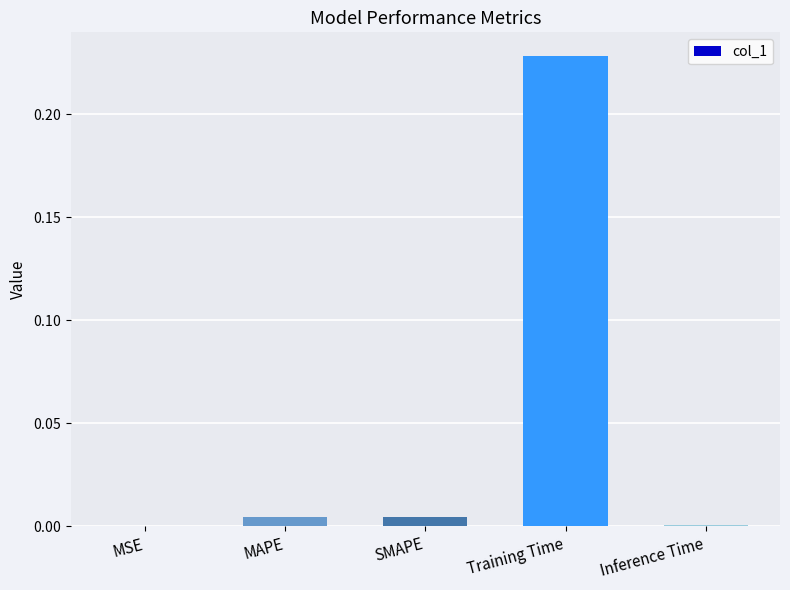

What is the change in value from MAPE to Training Time?

+0.2